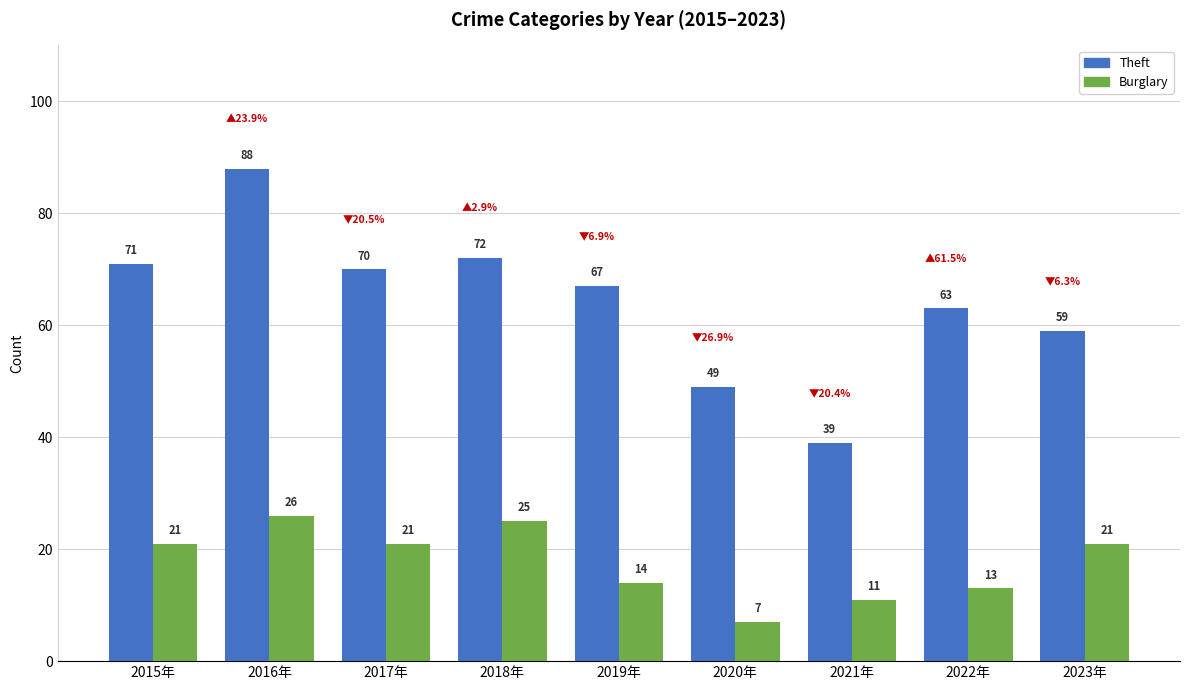

The value of Burglary at 2022年 is 17. True or false?

False